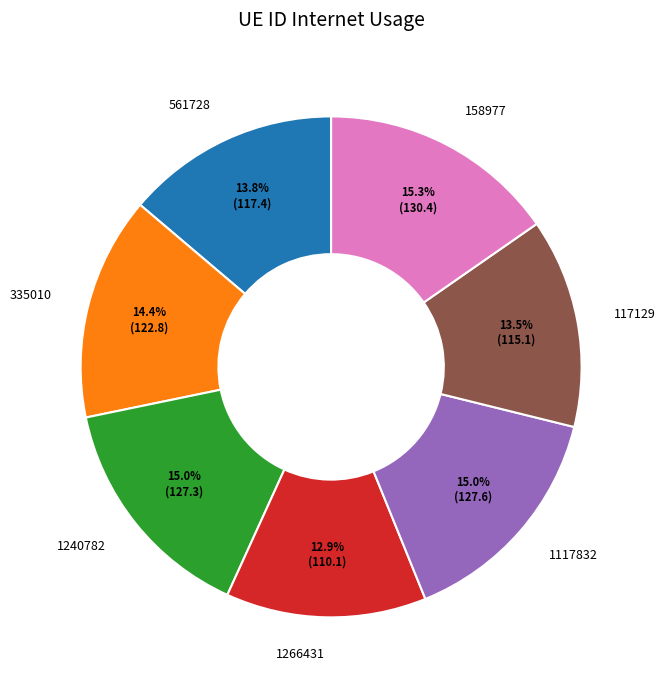

Is it true that 158977 is 15% of the pie?

True